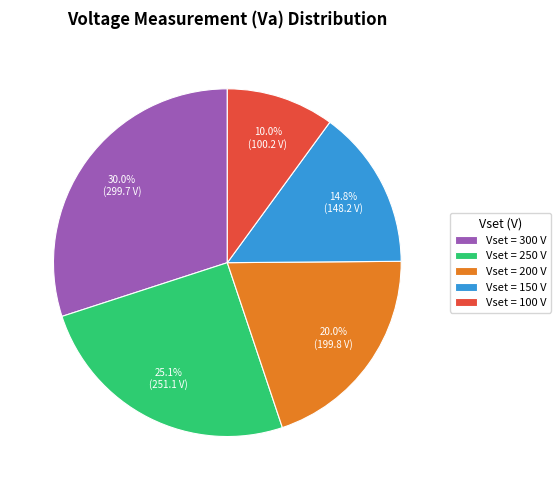

How many slices are in this pie chart?

5